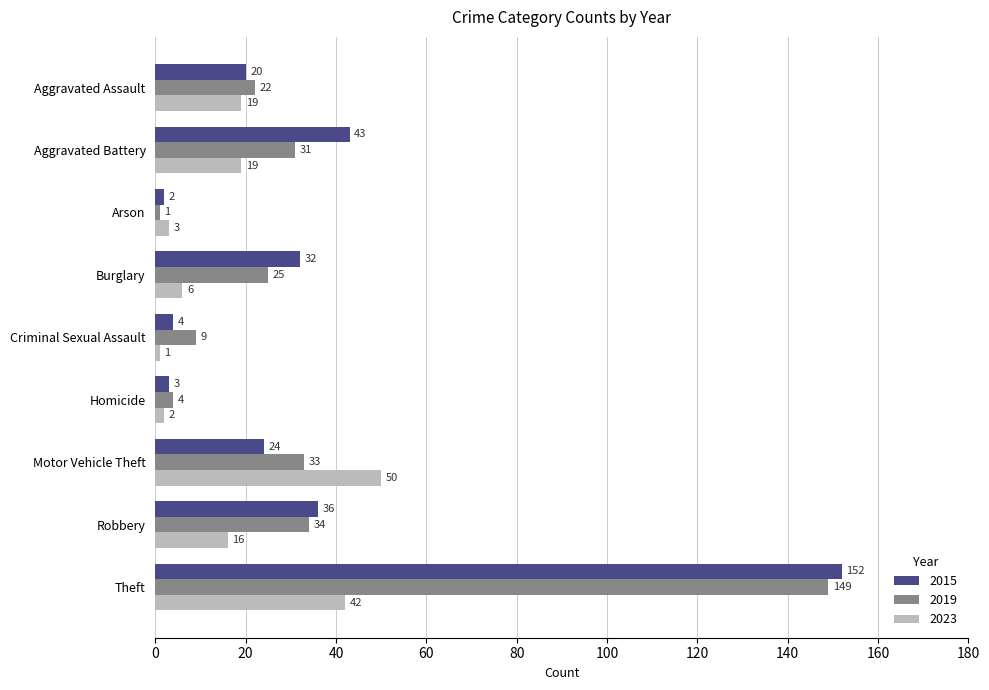

Is the value of 2023 at Theft greater than the value of 2015 at Motor Vehicle Theft?

Yes